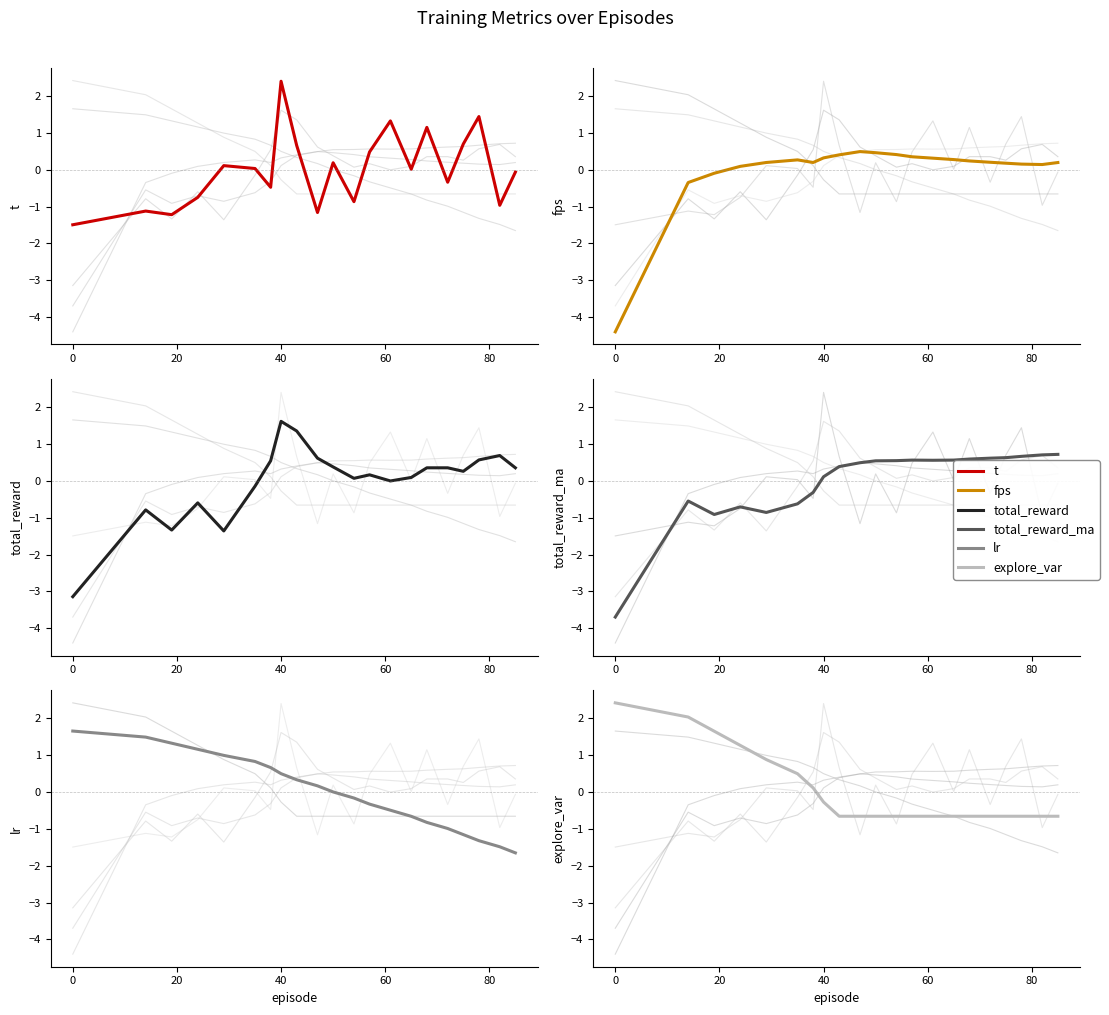

Is the value of total_reward at 0 greater than the value of fps at −20?

Yes